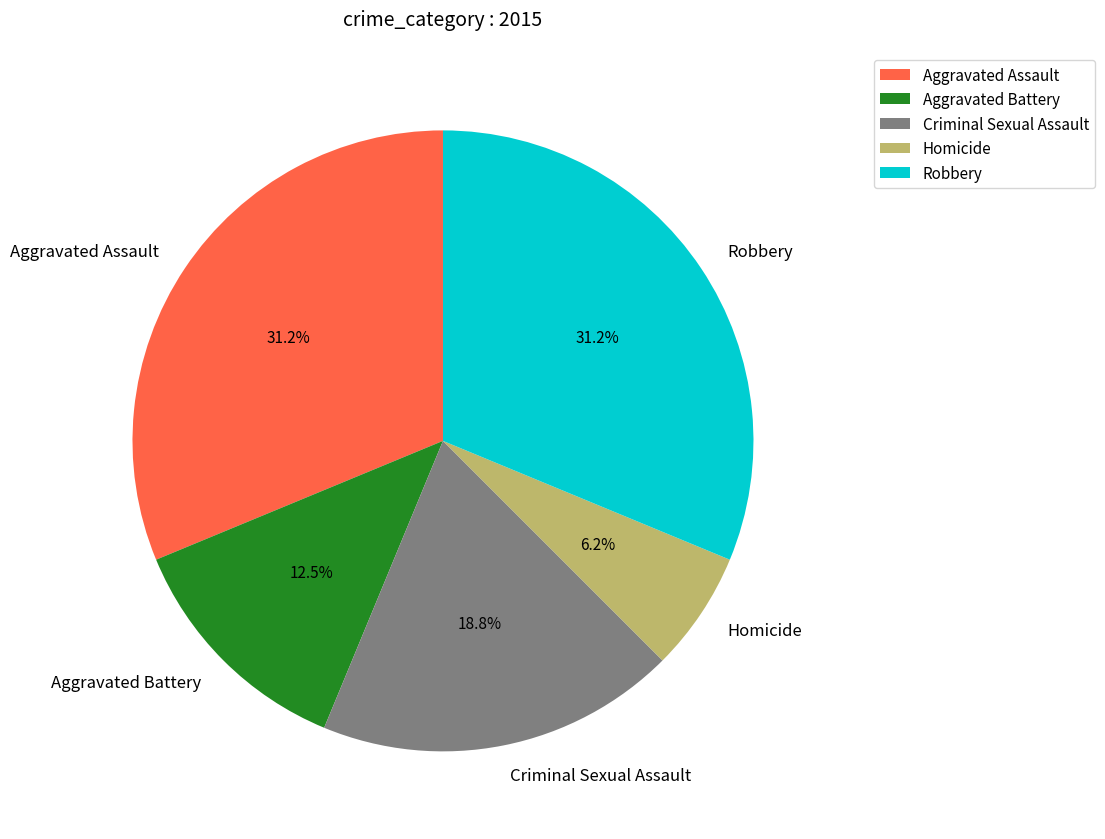

The Criminal Sexual Assault slice represents 25% of the pie. True or false?

False